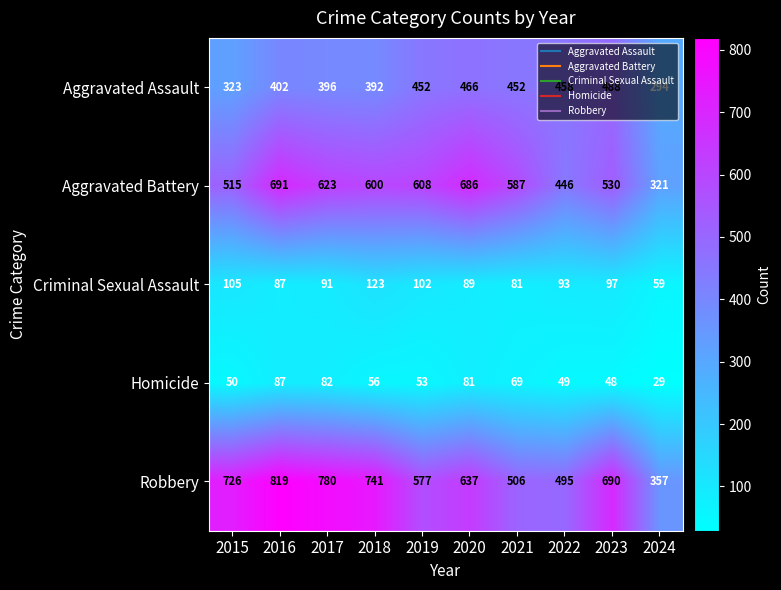

What is the sum of the Robbery values at 2016 and 2024?

1176